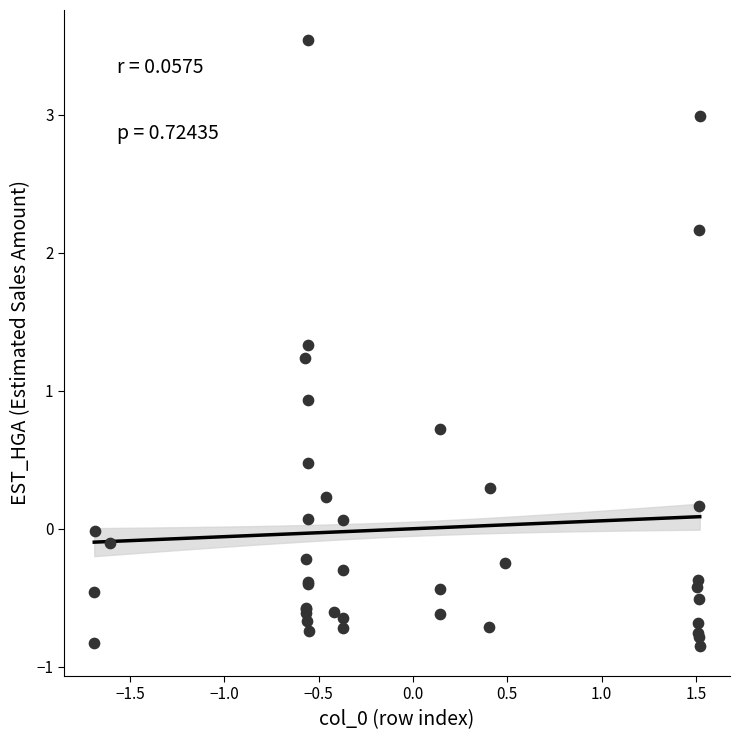

What Y value in the scatter plot is closest to 1?

0.9